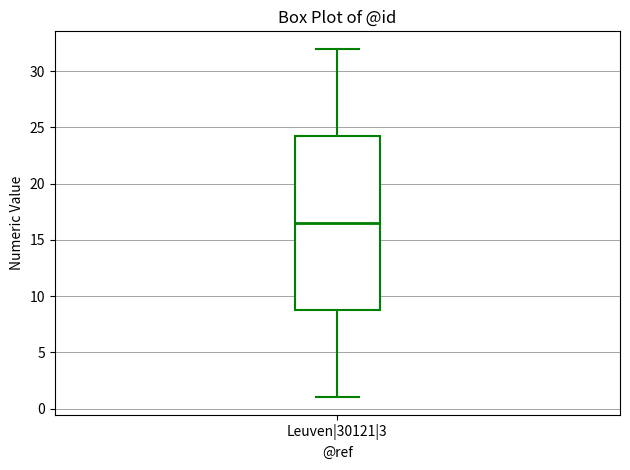

Transcribe this box plot: give where the median line is, the range the box spans, and where the two whiskers end, as read against the y-axis. The values are not printed on the chart, so give them approximately, as read against the axis.

median 16.5, box 9.0 to 24.5, whiskers 1.0 to 32.0